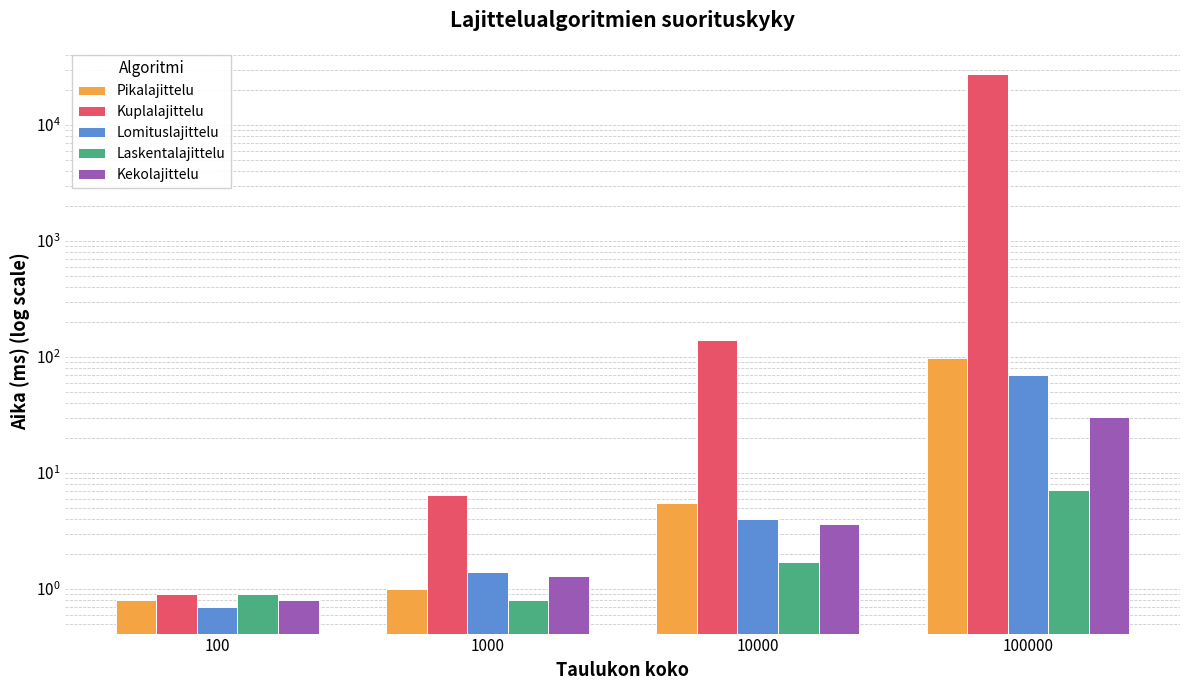

List the series in order of their peak value, highest first.

Kuplalajittelu, Pikalajittelu, Lomituslajittelu, Kekolajittelu, Laskentalajittelu